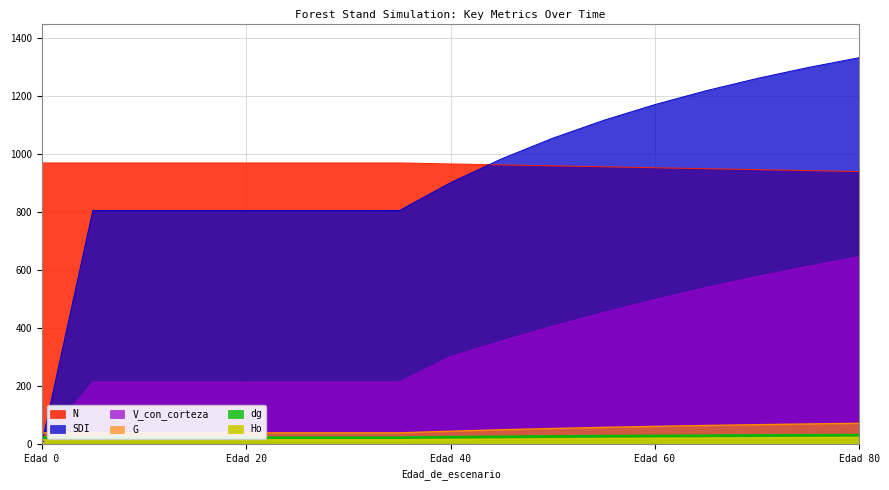

Rank the series by their maximum value, from highest to lowest.

SDI, N, V_con_corteza, G, dg, Ho